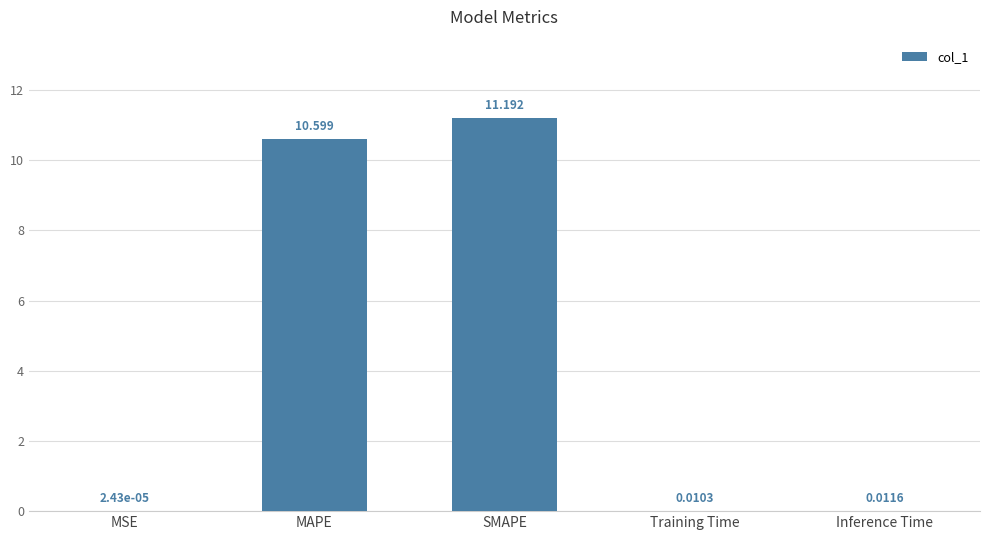

Which category has the highest value across all series?

SMAPE